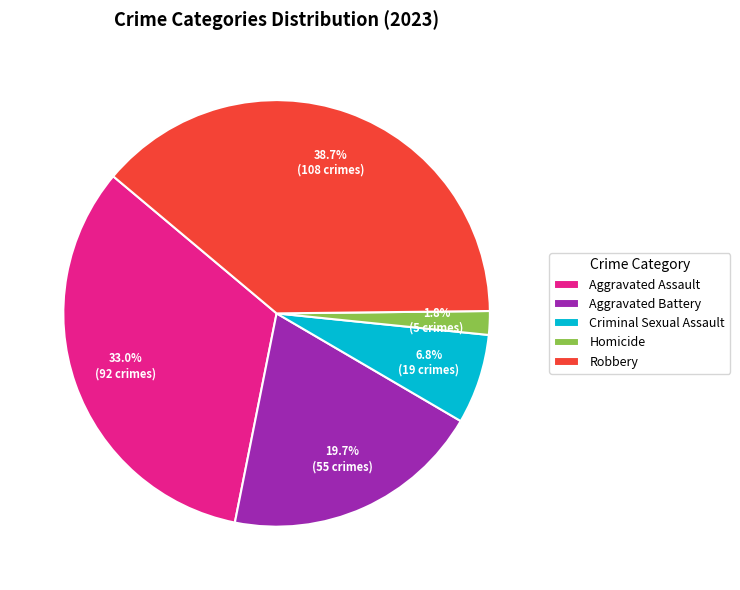

To the nearest percent, what percentage of the pie is Aggravated Assault?

33%